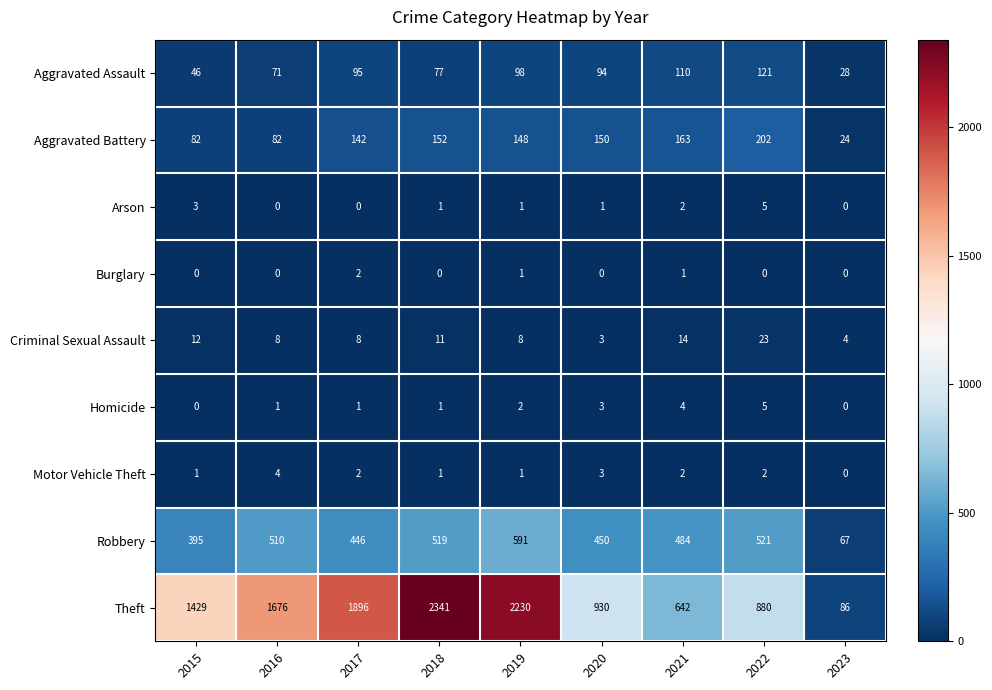

Where does the Aggravated Battery series first go above 148?

2018